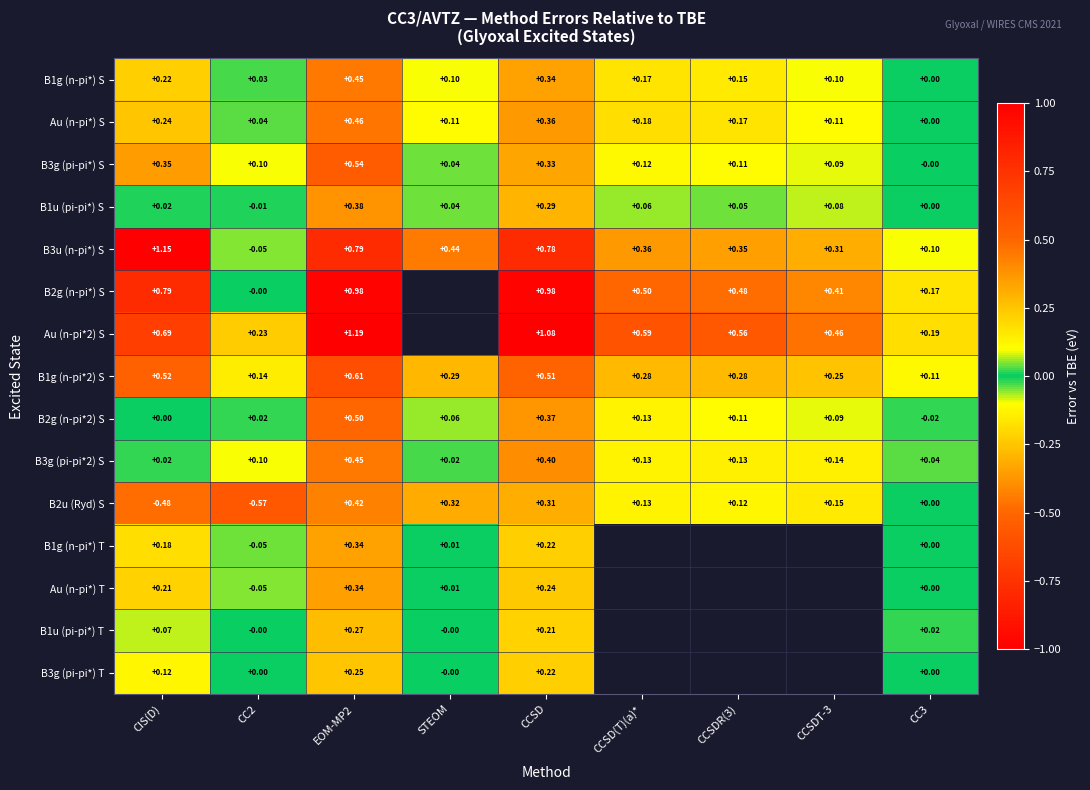

At which category is the sum across all series the highest?

EOM-MP2